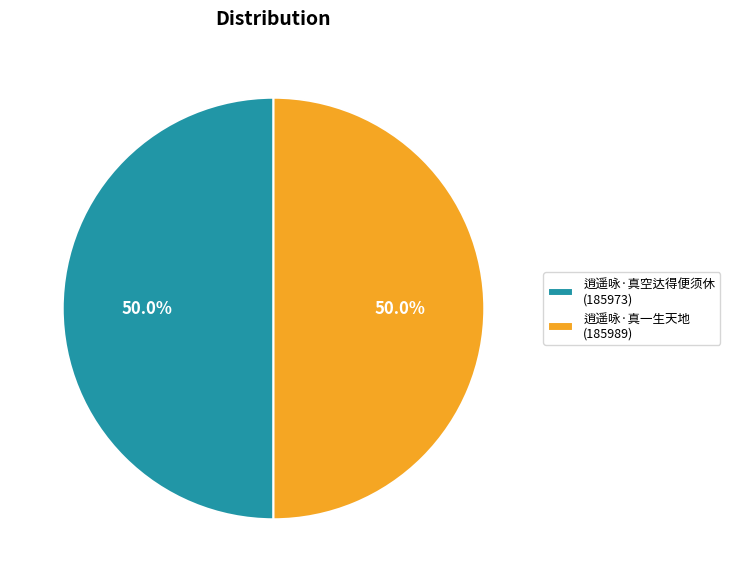

The 逍遥咏·真一生天地 slice represents 50% of the pie. True or false?

True